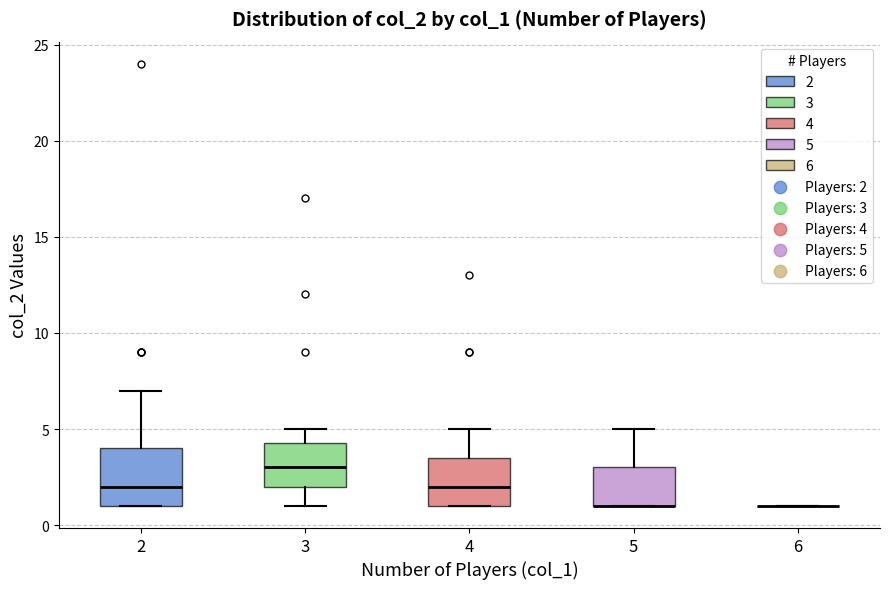

Reading left to right, transcribe this box plot: for each box, give where its median line is, the range the box spans, and where its two whiskers end, as read against the y-axis. The values are not printed on the chart, so give them approximately, as read against the axis.

2: median 2.0, box 1.0 to 4.0, whiskers 1.0 to 7.0
3: median 3.0, box 2.0 to 4.5, whiskers 1.0 to 5.0
4: median 2.0, box 1.0 to 3.5, whiskers 1.0 to 5.0
5: median 1.0 (drawn on the box's lower edge), box 1.0 to 3.0, whiskers 1.0 to 5.0
6: box collapsed to a line at 1.0, whiskers 1.0 to 1.0